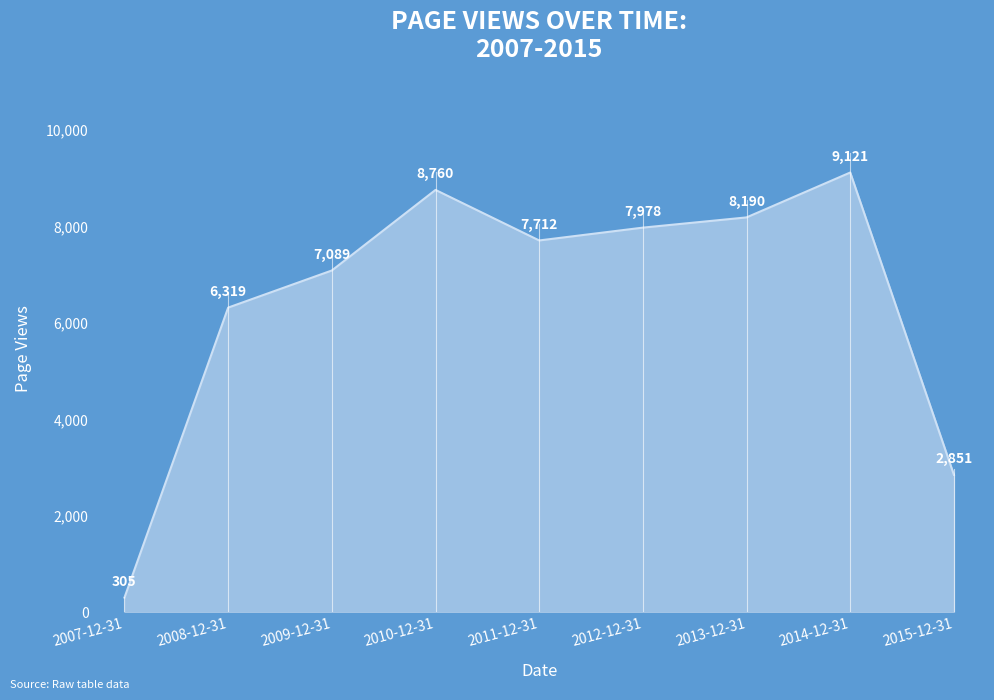

What is the sum of the values at 2015-12-31 and 2009-12-31?

9940